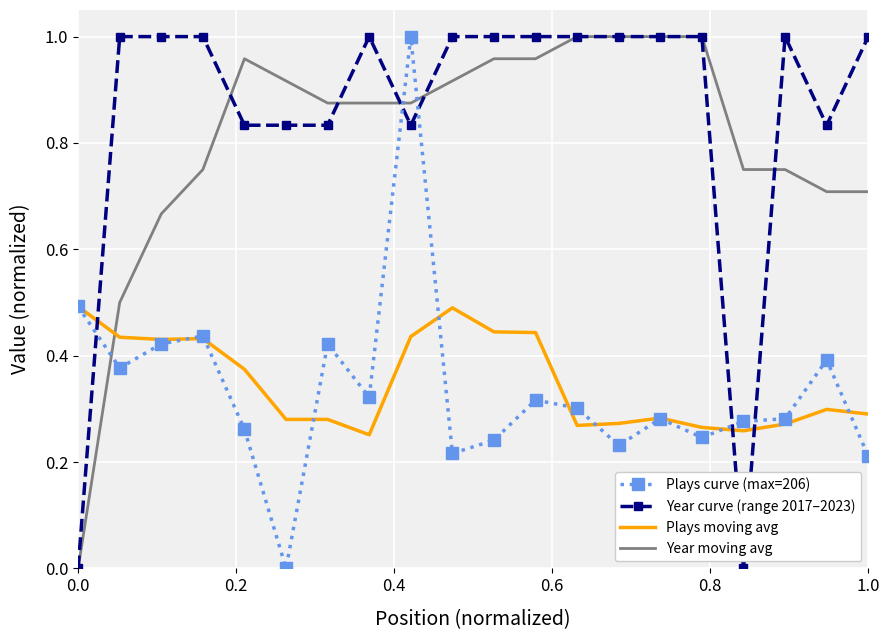

Which series has the largest total across all categories?

Year curve (range 2017–2023)